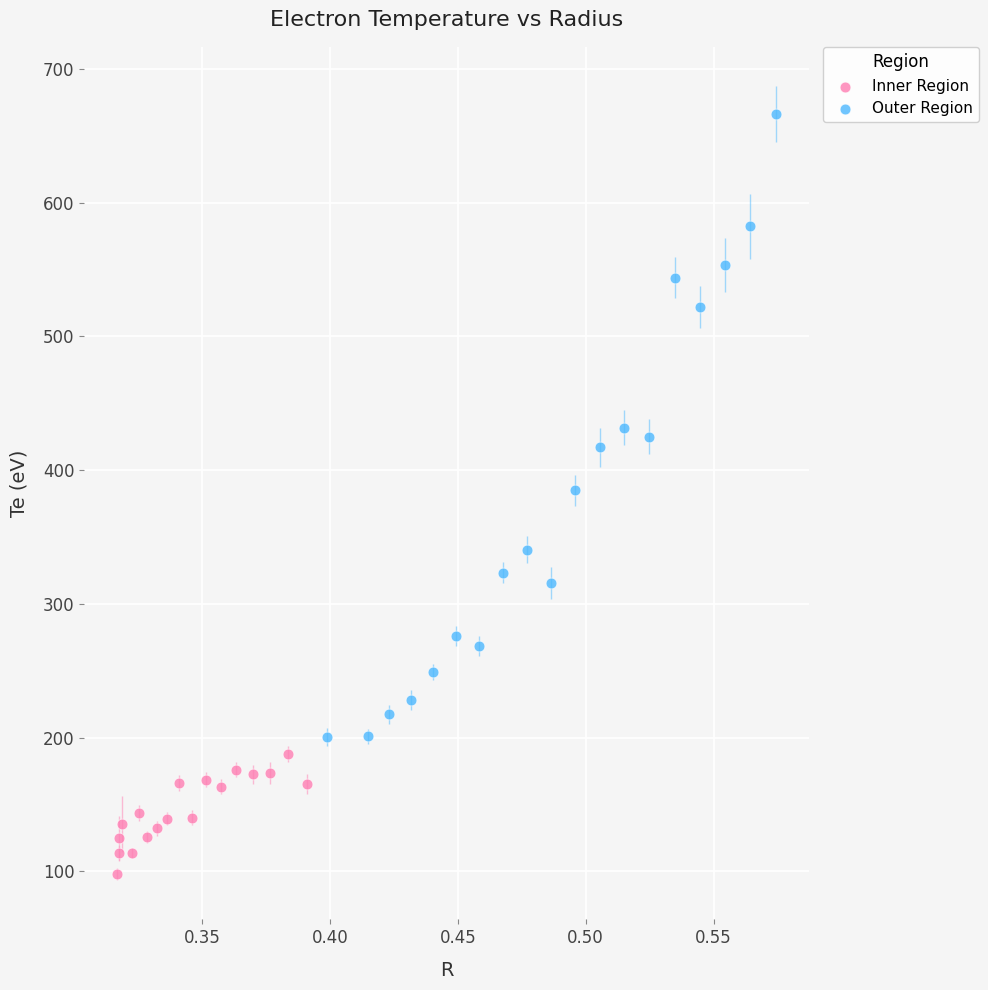

Which series has the largest Y range (max minus min)?

Outer Region